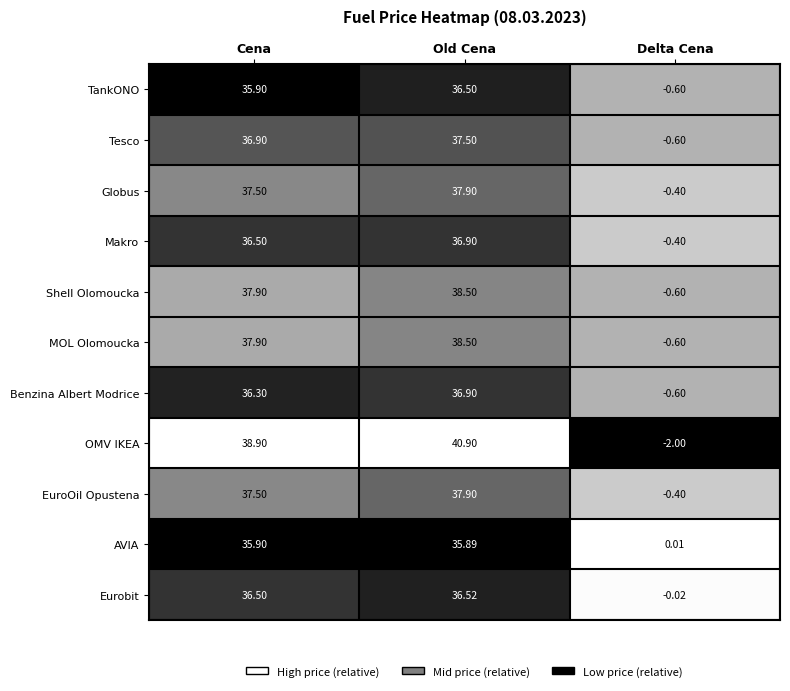

Which label corresponds to the smallest value in the chart?

Delta Cena